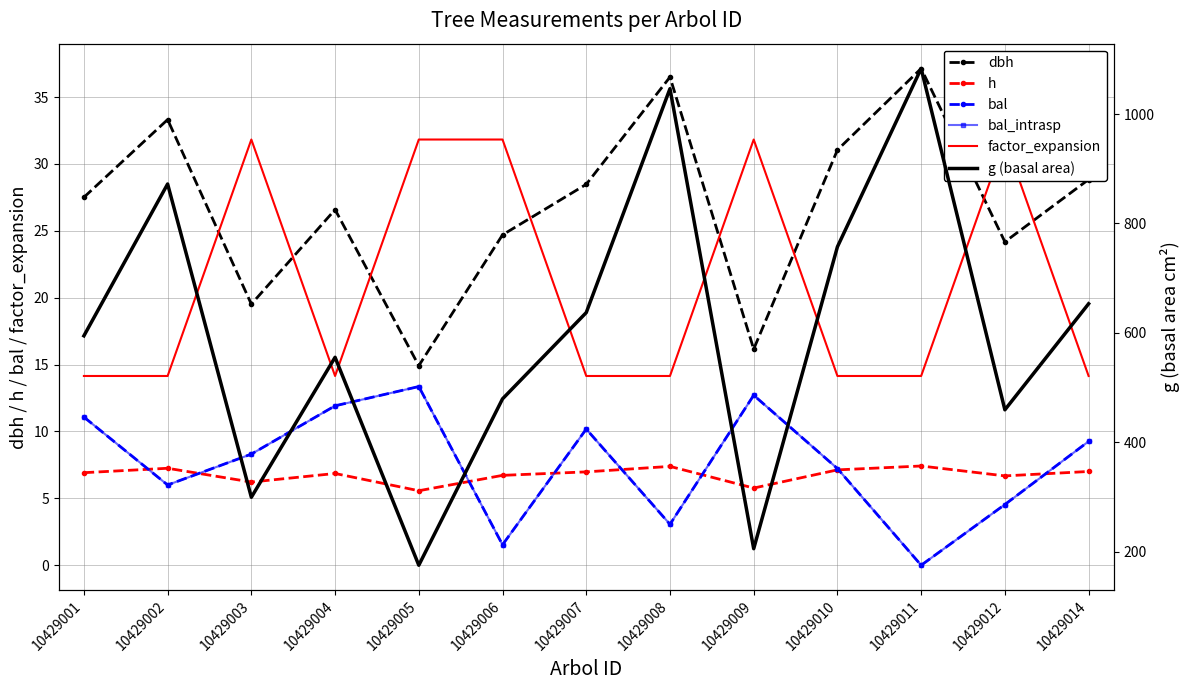

True or false: bal and bal_intrasp cross at least once.

False